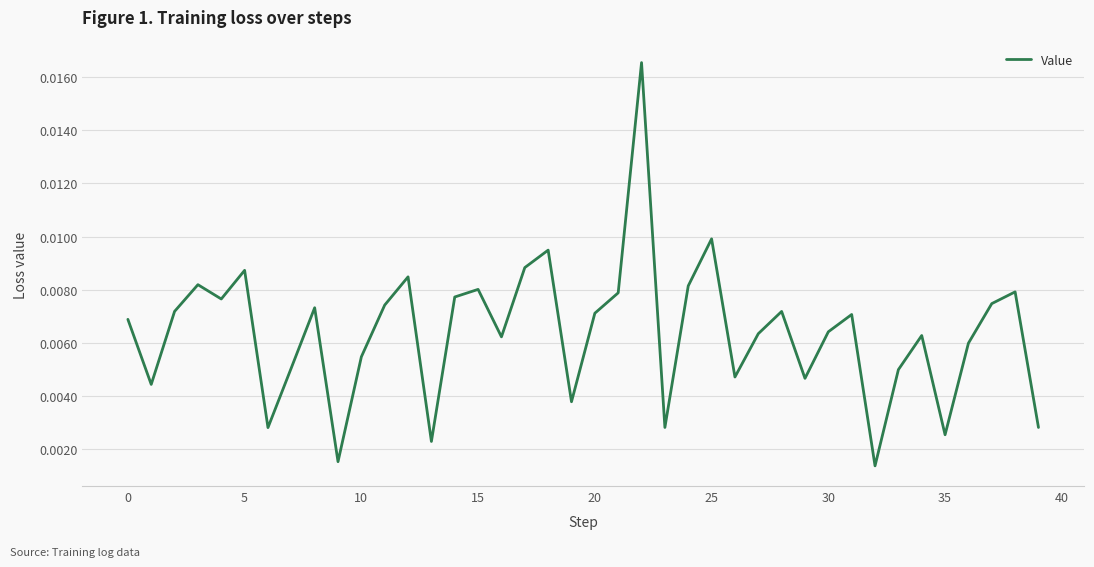

Does the chart have visible grid lines?

Yes